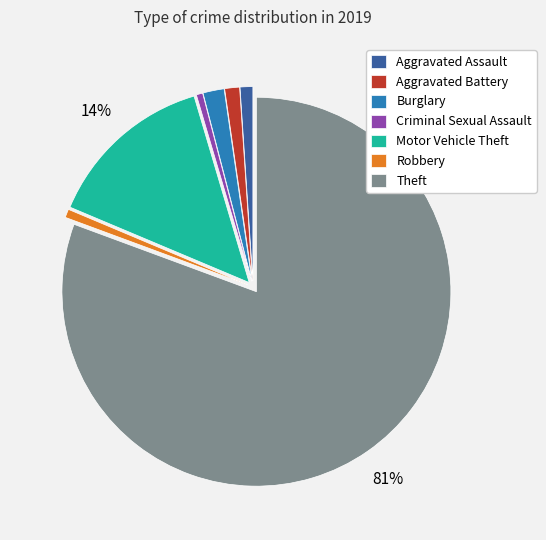

Count the number of slices in the pie.

7